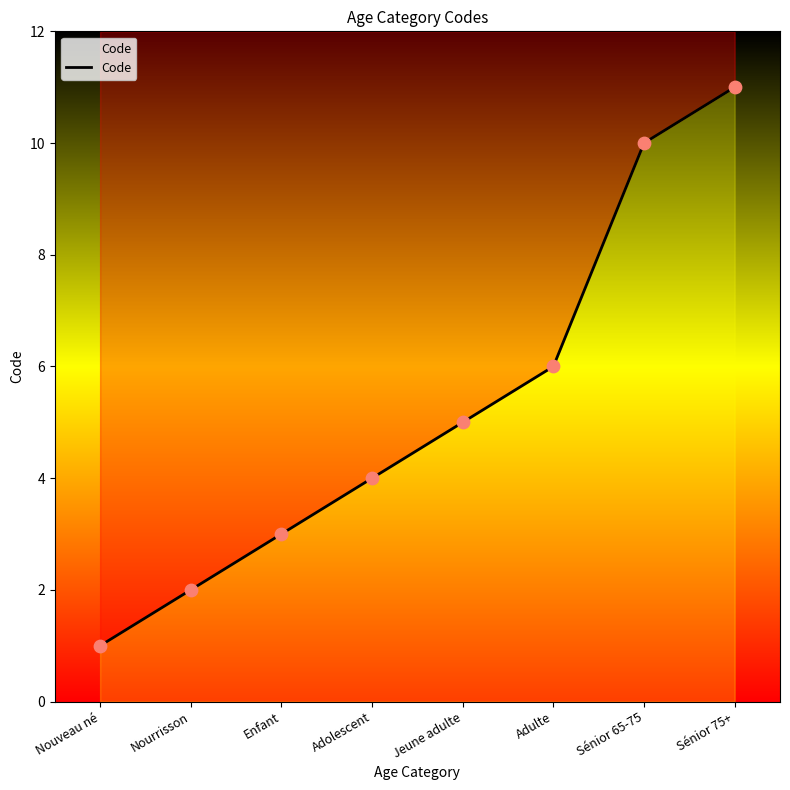

Which has a higher value, Adulte or Enfant?

Adulte